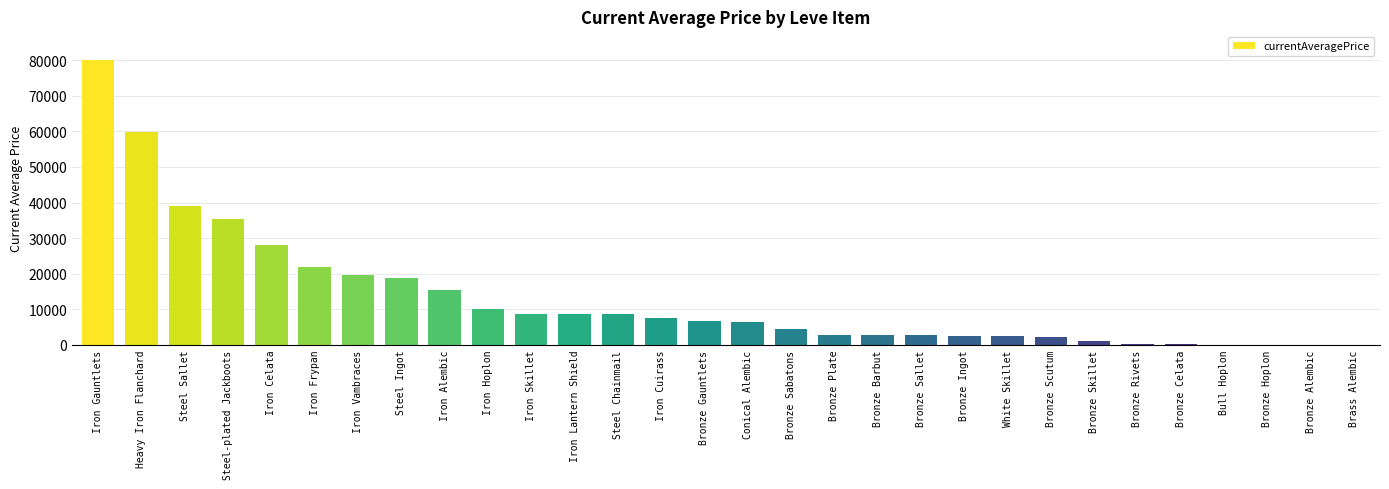

True or false: the data shows 2680.0 at Bronze Barbut.

True